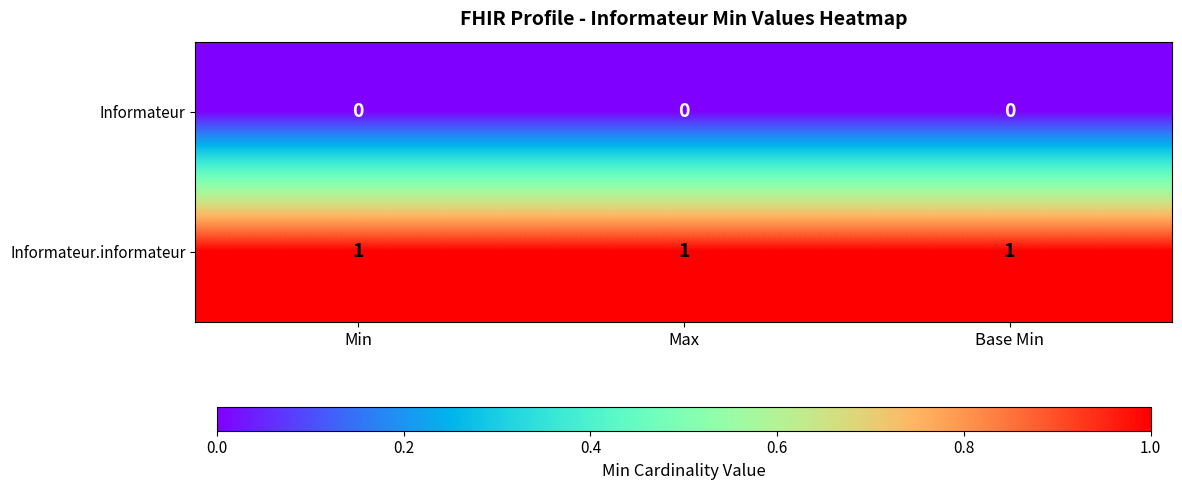

What is the total value across all series at Max?

1